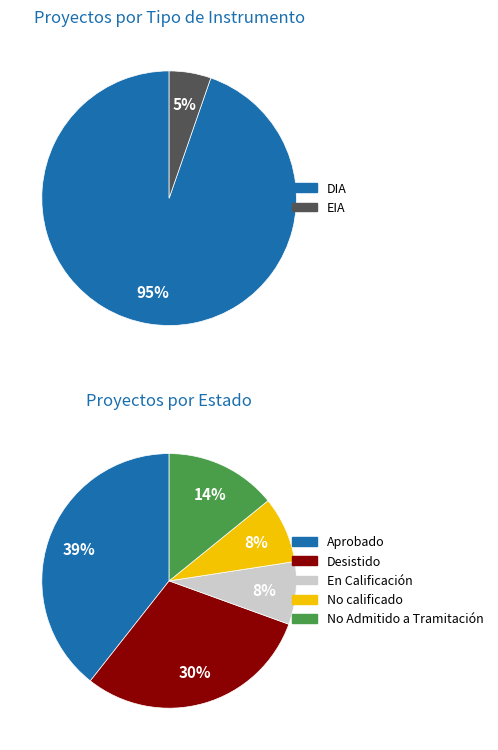

How many slices are in this pie chart?

5